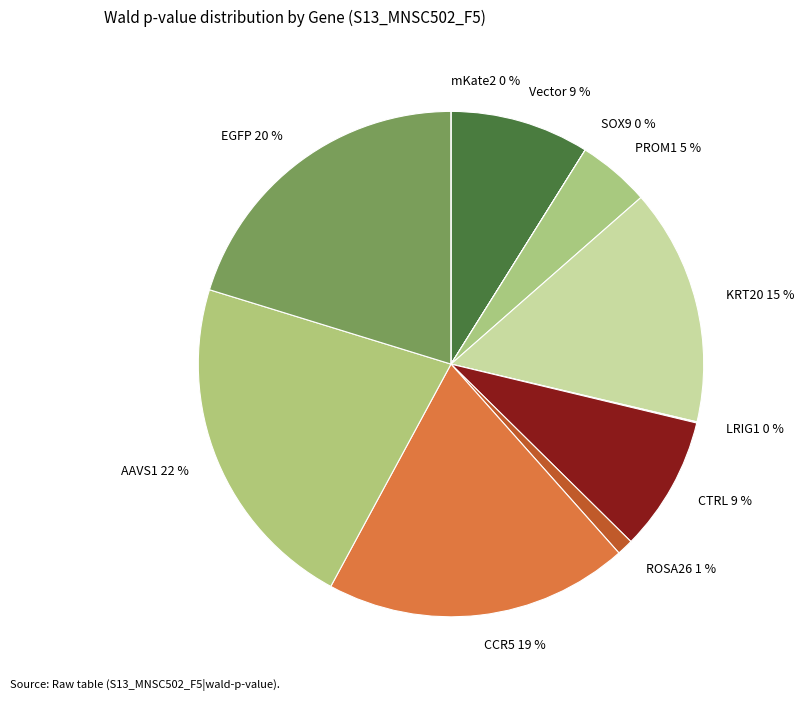

Count the number of slices in the pie.

11